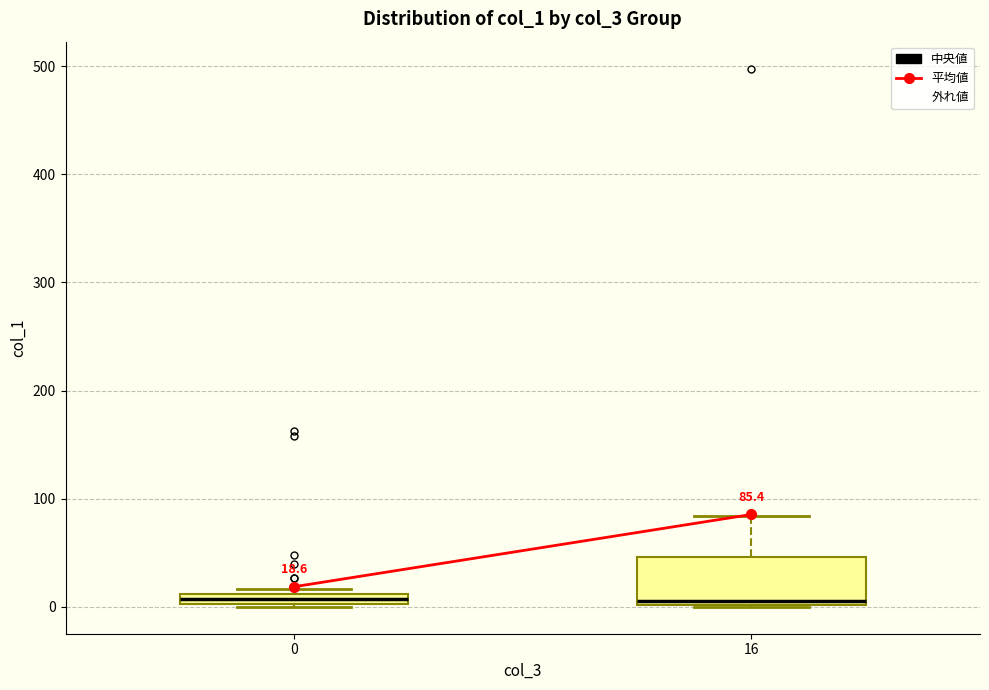

Comparing the boxes themselves (not the whiskers), which one is the tallest?

16